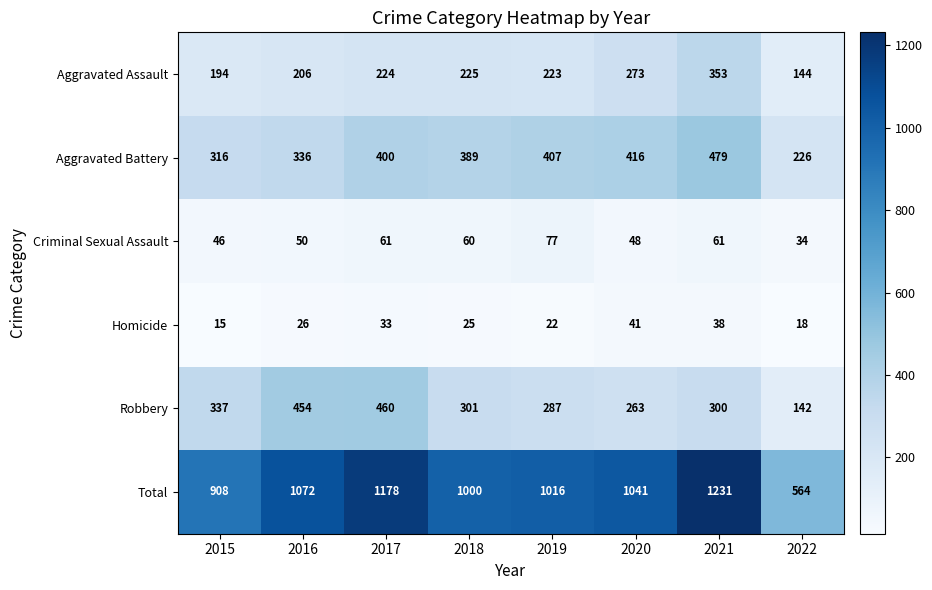

Count the number of categories in the chart.

8